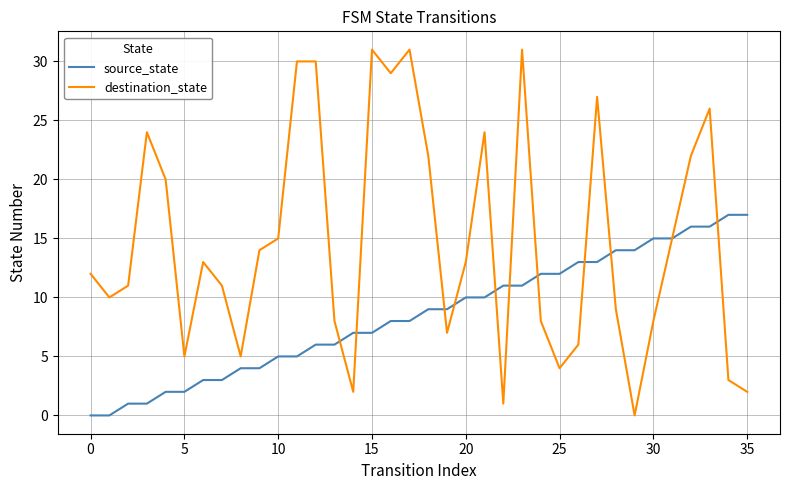

Rank the series by their maximum value, from lowest to highest.

source_state, destination_state